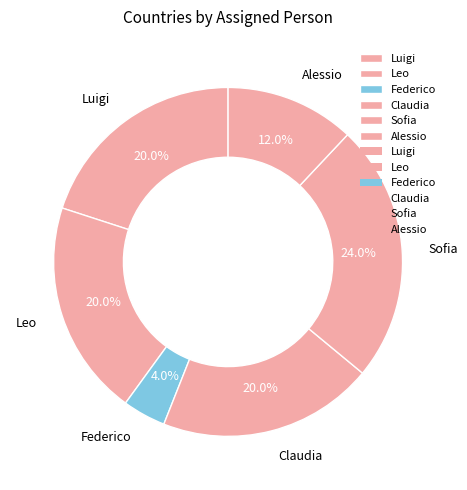

Which category has the biggest portion of the pie?

Sofia